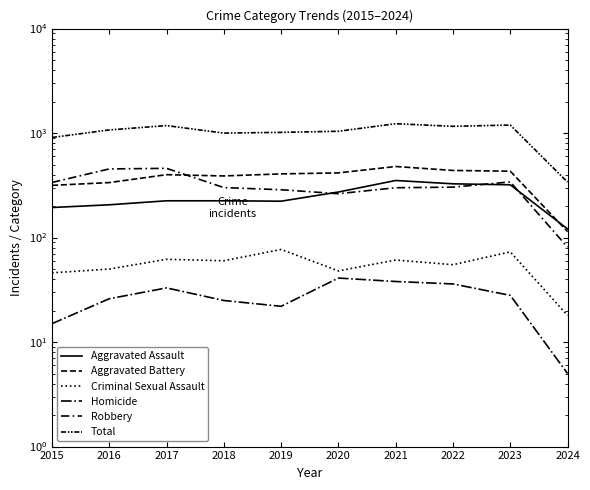

True or false: Homicide and Aggravated Battery cross at least once.

False